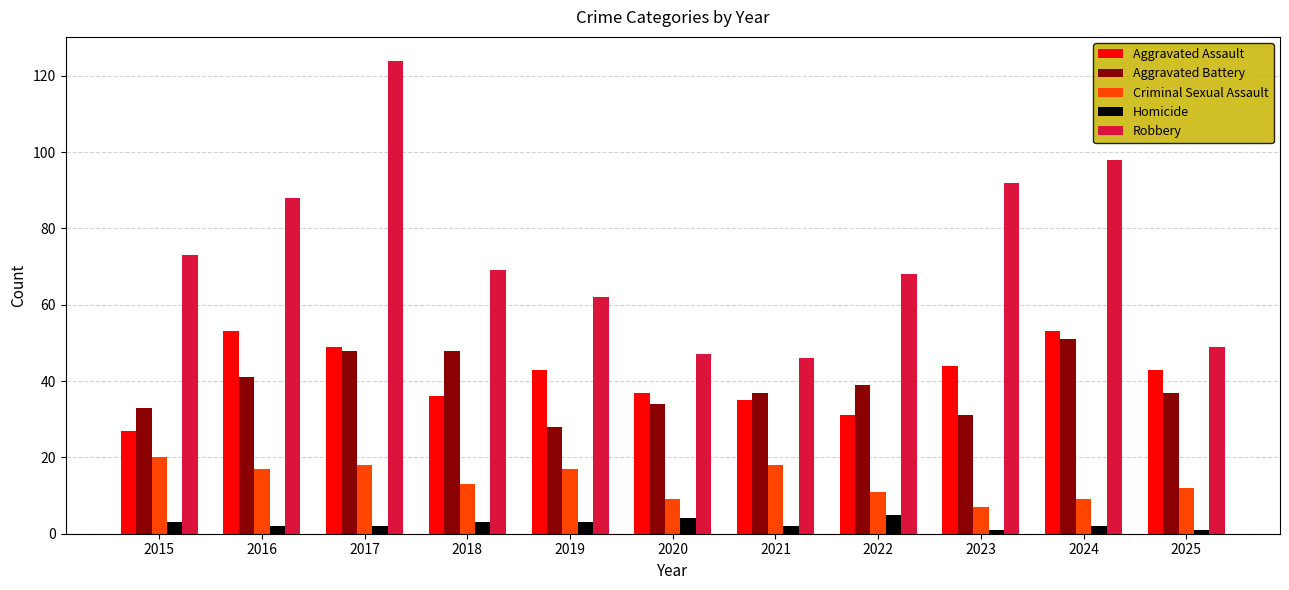

What is the sum of all Criminal Sexual Assault values?

151